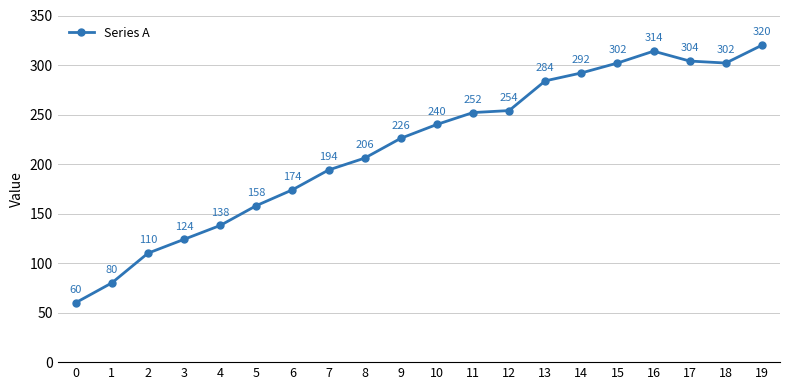

What is the approximate value at 2?

110